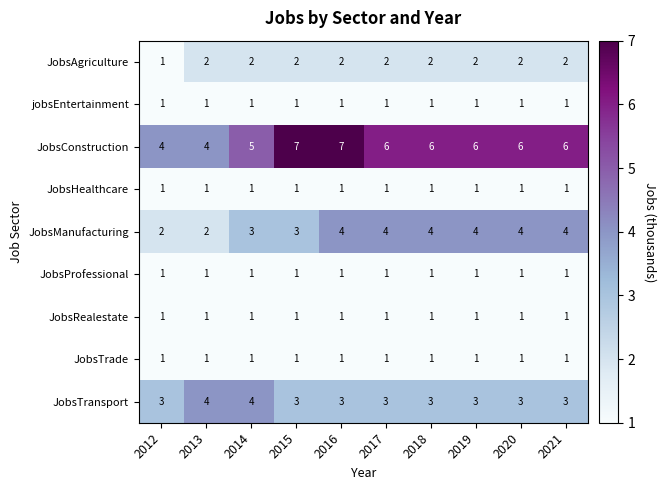

What is the sum of the JobsAgriculture values at 2020 and 2014?

4